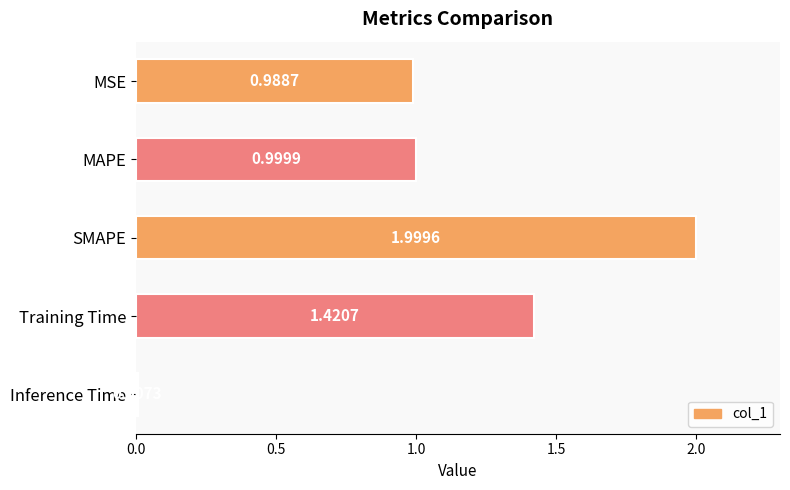

What is the change in value from MAPE to Training Time?

+0.4